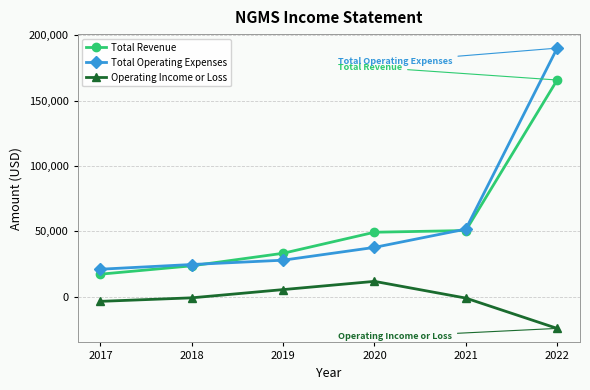

What is the sum of all Total Operating Expenses values?

352500